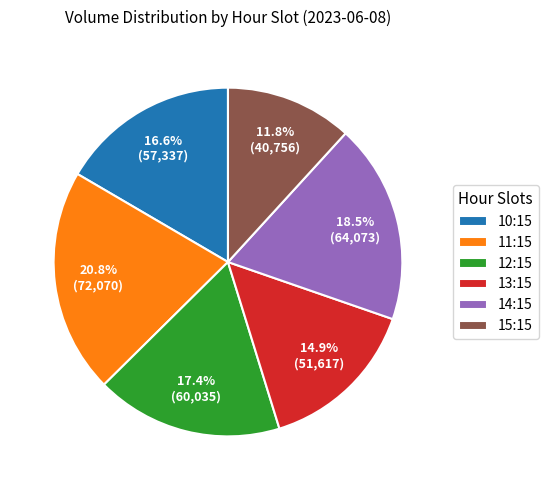

What percentage is NOT represented by 11:15?

79.2%